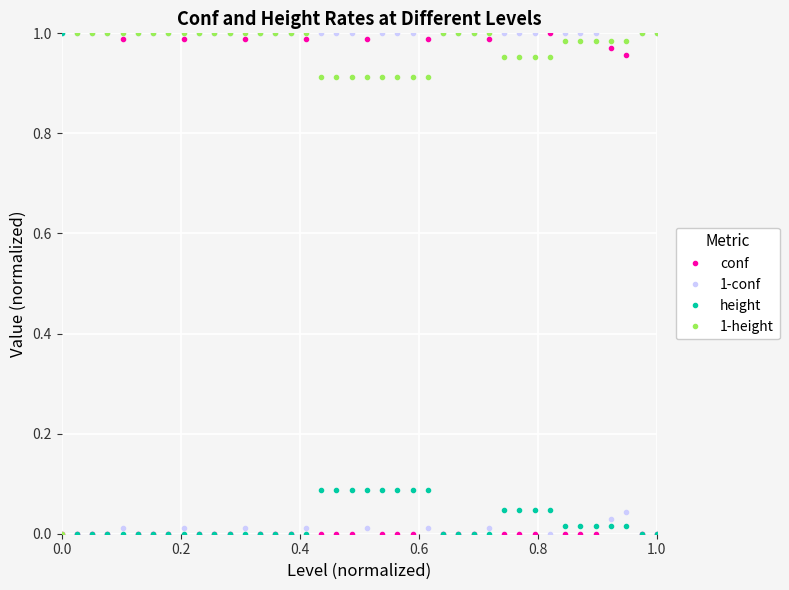

True or false: 1-height and height cross at least once.

True